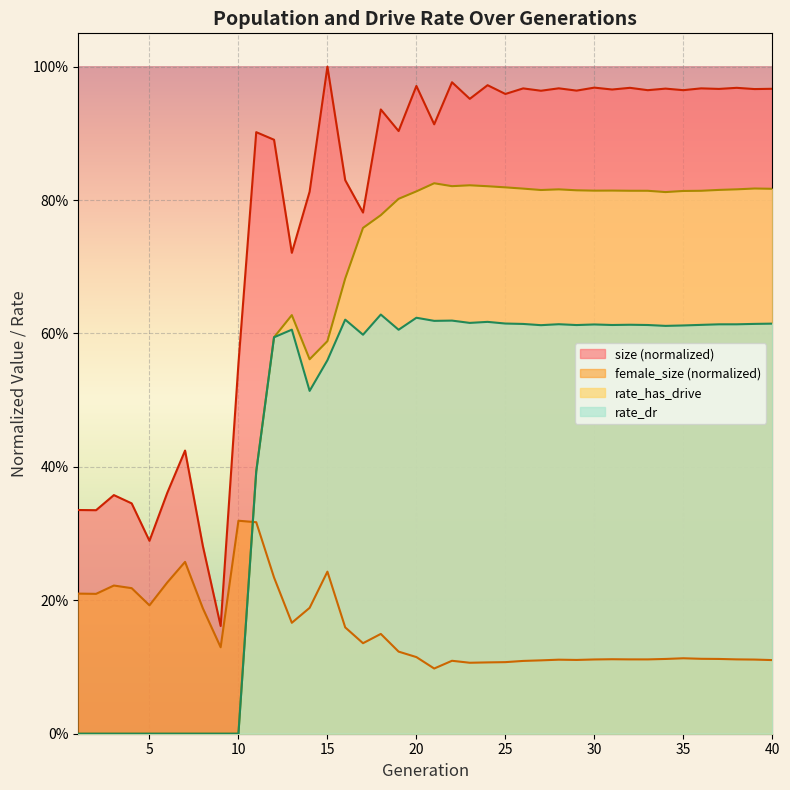

List the series in order of their overall mean, highest first.

size (normalized), rate_has_drive, rate_dr, female_size (normalized)